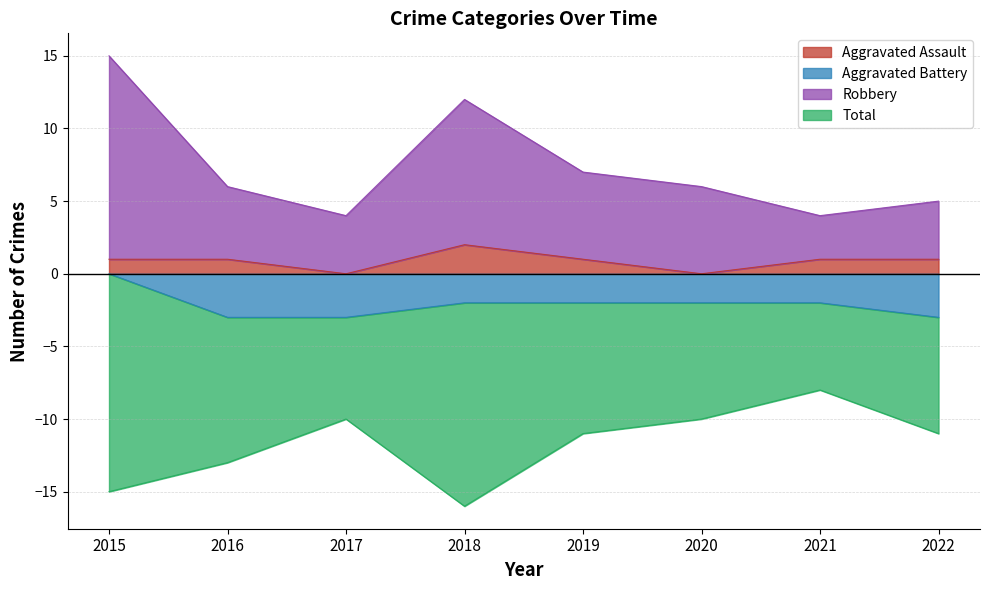

What is the sum of the Robbery values at 2017 and 2020?

10